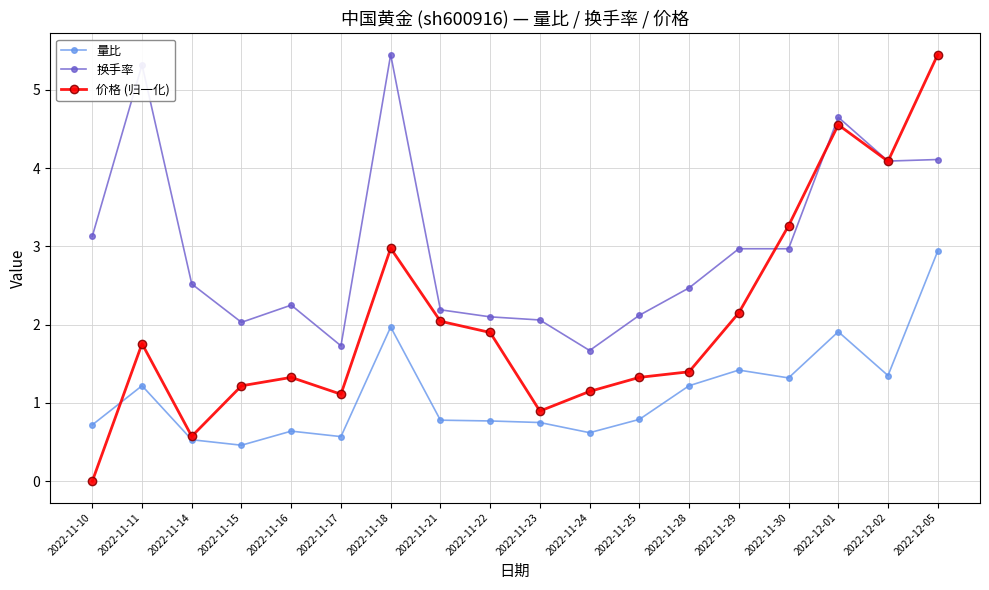

What is the difference between the highest and lowest values at 2022-11-17?

1.2